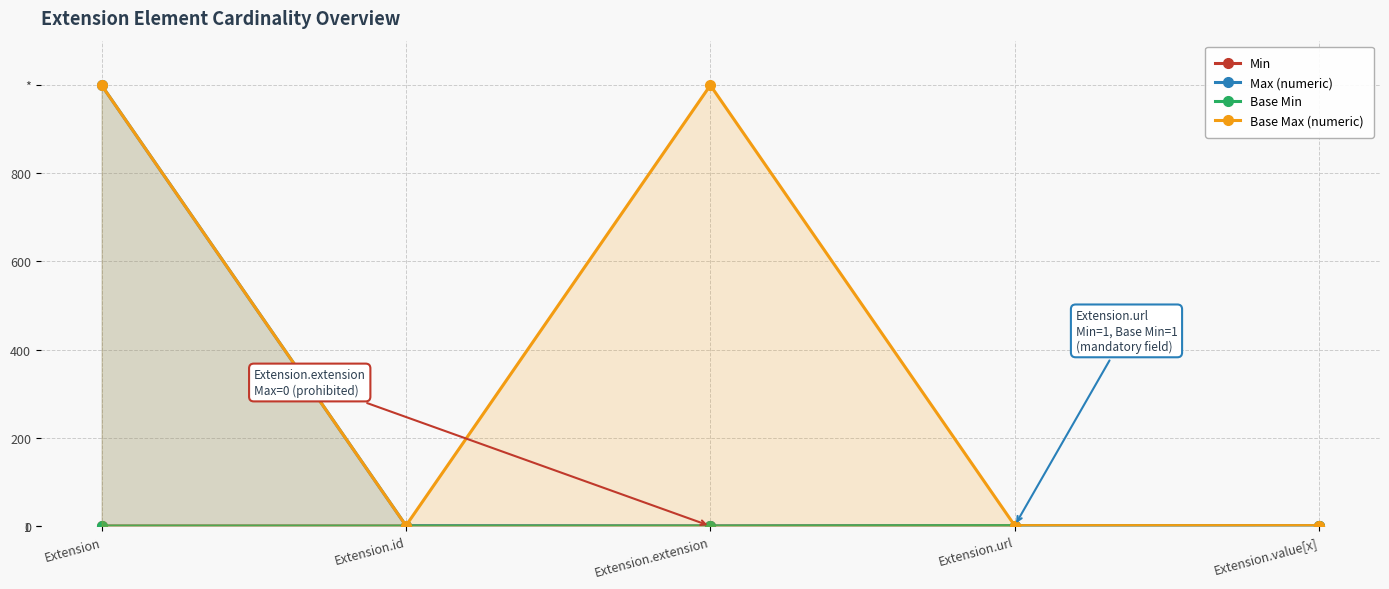

What is the difference between the maximum and minimum values in the Max (numeric) series?

999